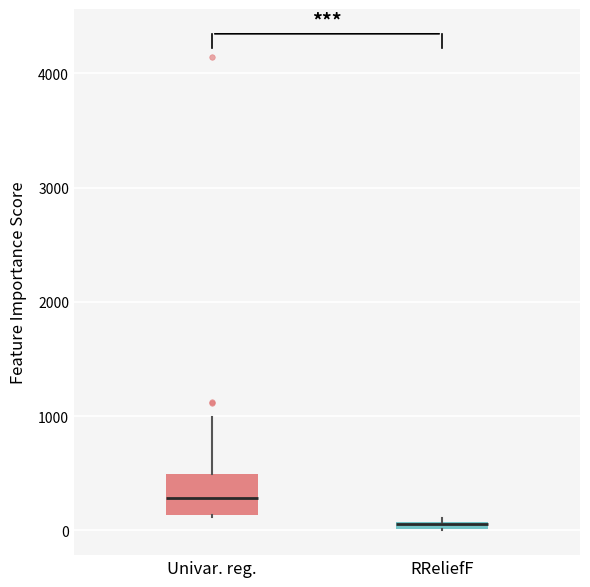

Which box's median line is the highest?

Univar. reg.